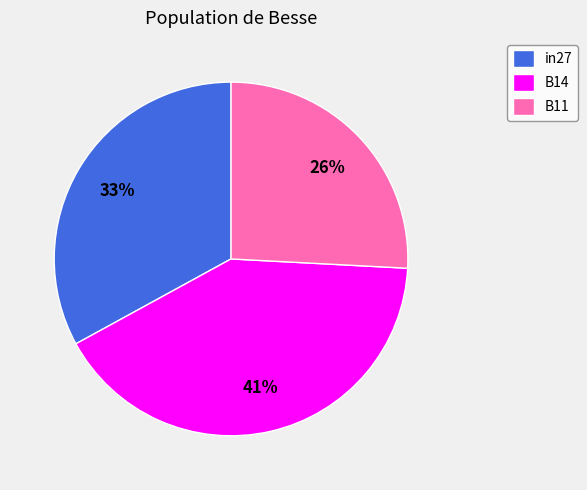

What is the largest slice in the pie chart?

B14